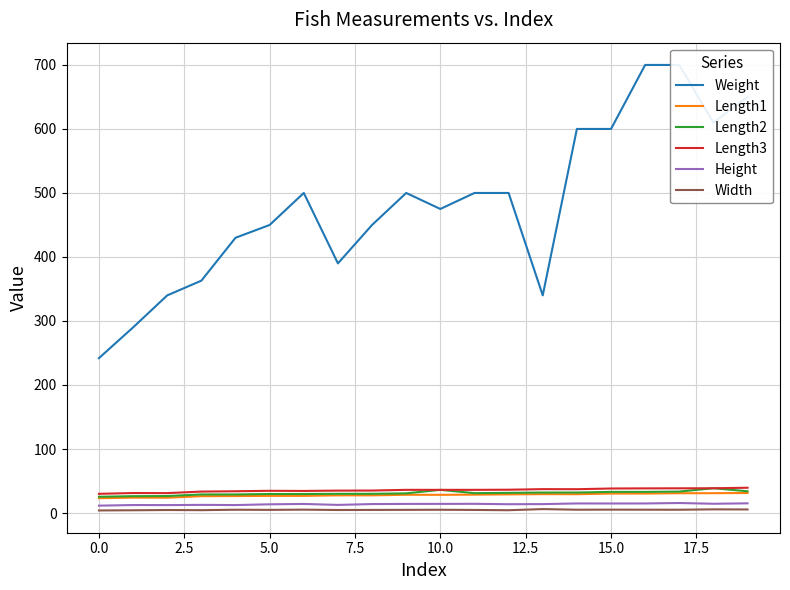

What is the smallest value displayed?

4.0